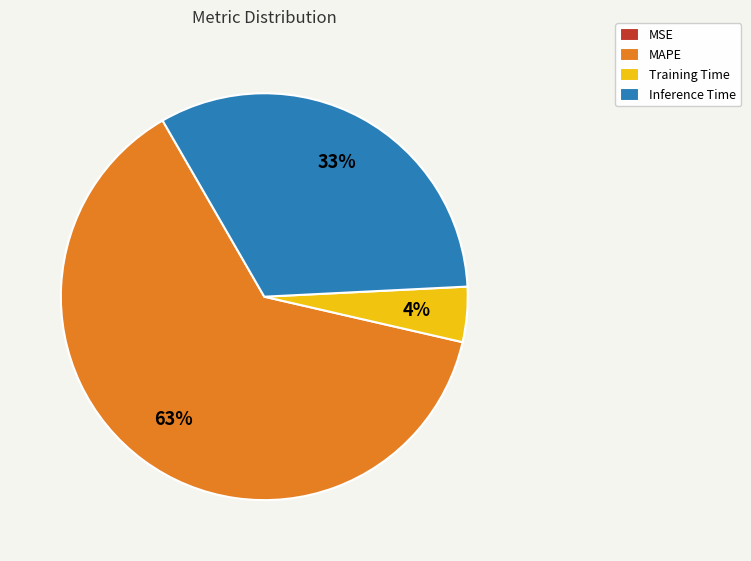

What percentage is the MAPE slice, to the nearest percent?

63%